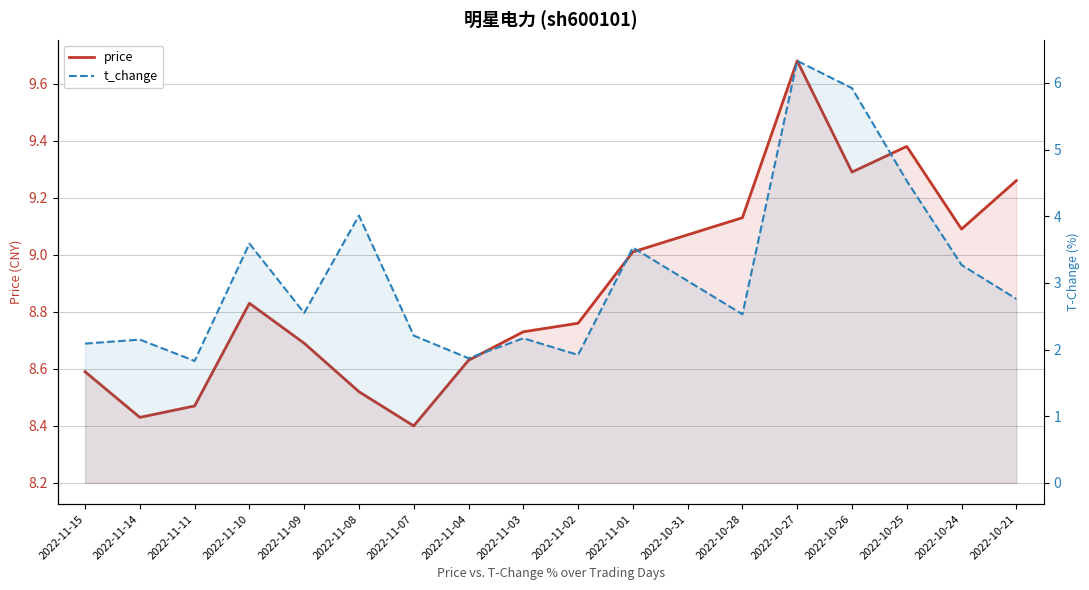

Where is the first local minimum for t_change?

2022-11-11